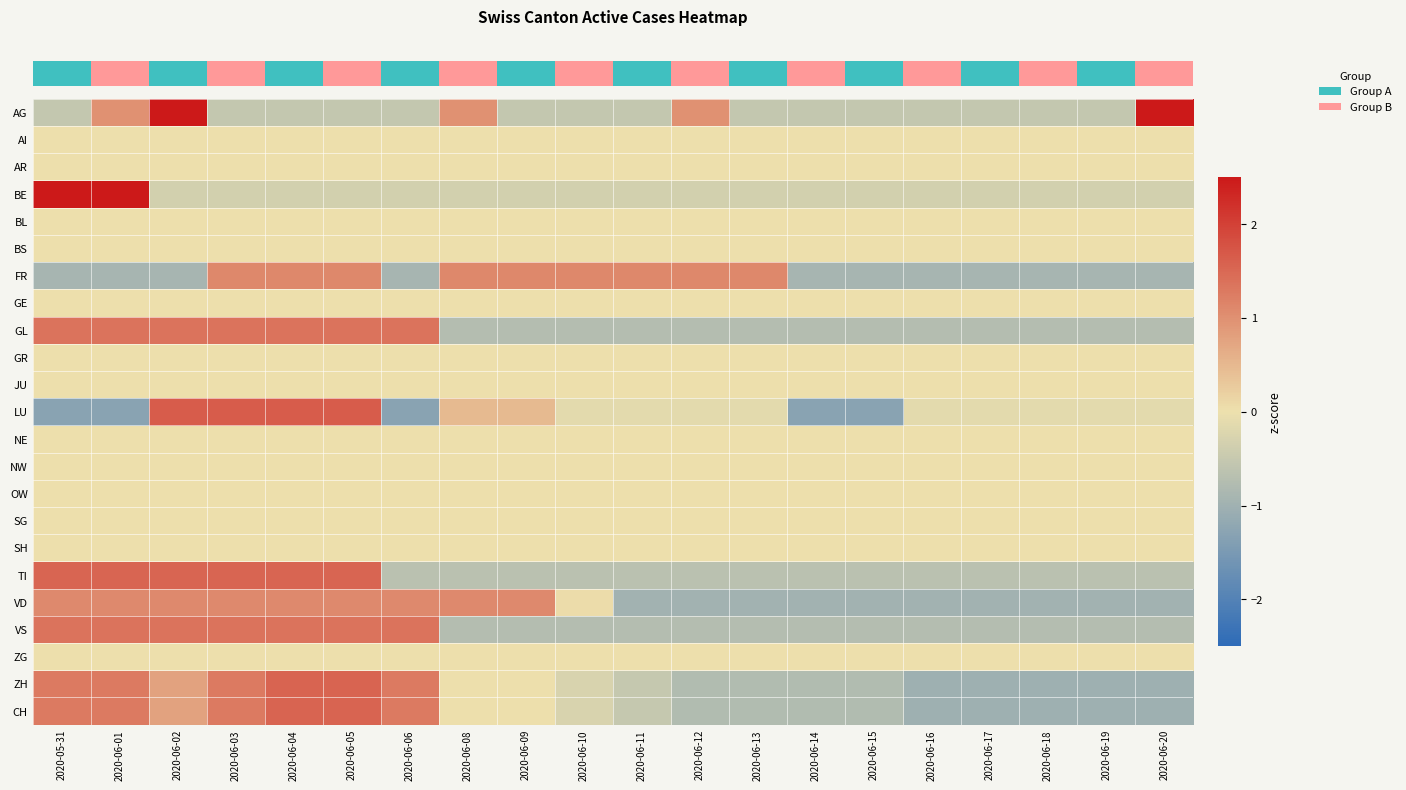

Which category has the lowest value across all series?

2020-05-31